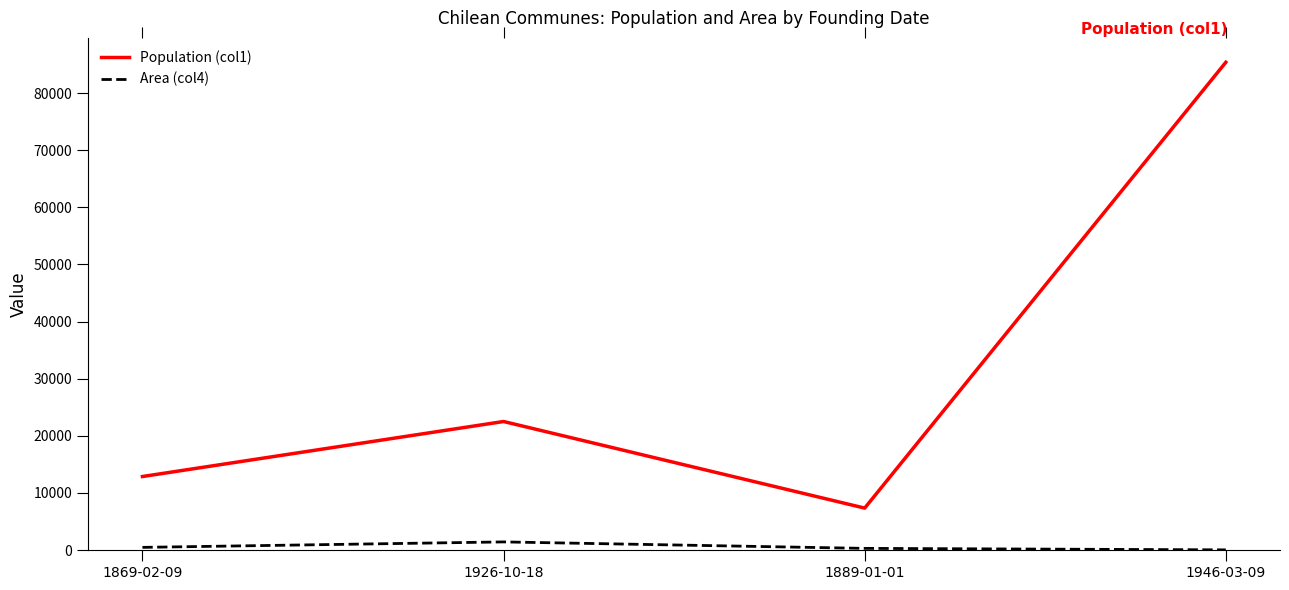

True or false: Area (col4) and Population (col1) cross at least once.

False